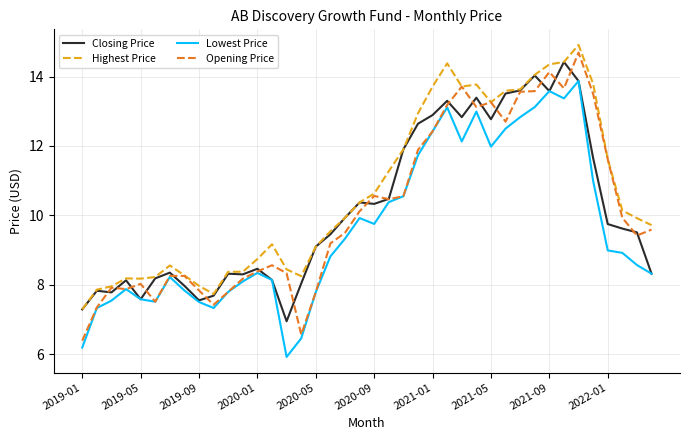

Which series has the largest total across all categories?

Highest Price